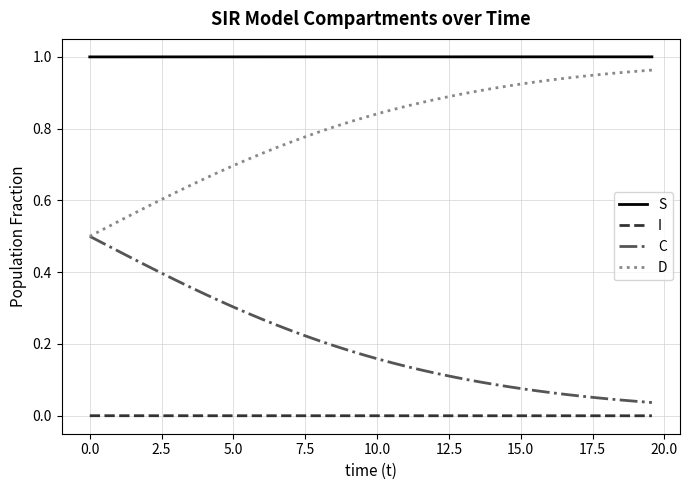

True or false: D and I intersect in this chart.

False